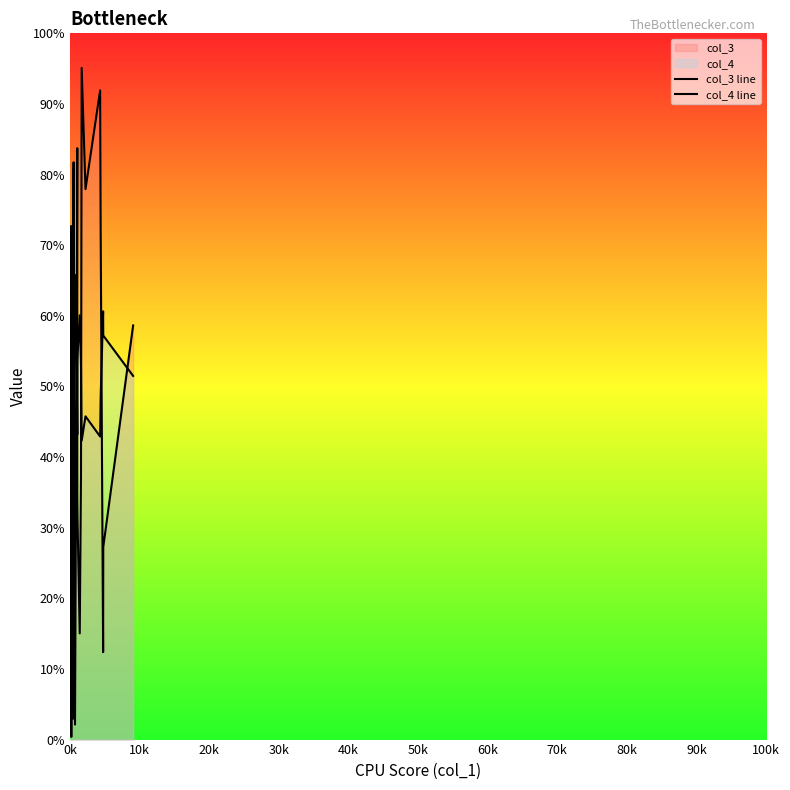

What is the difference between the maximum and minimum values in the col_3 line series?

94.7